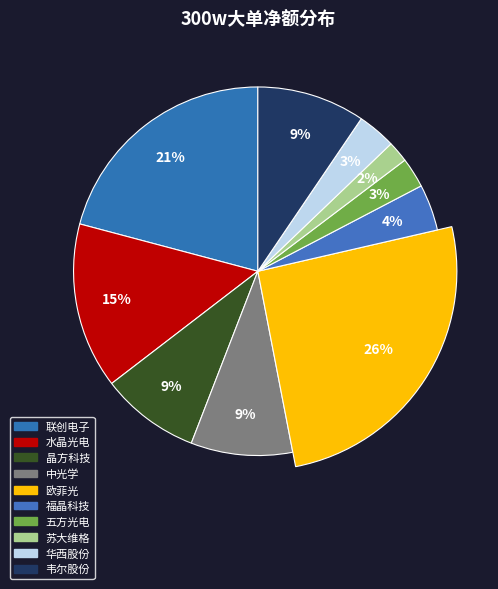

To the nearest percent, what percentage of the pie is 韦尔股份?

9%